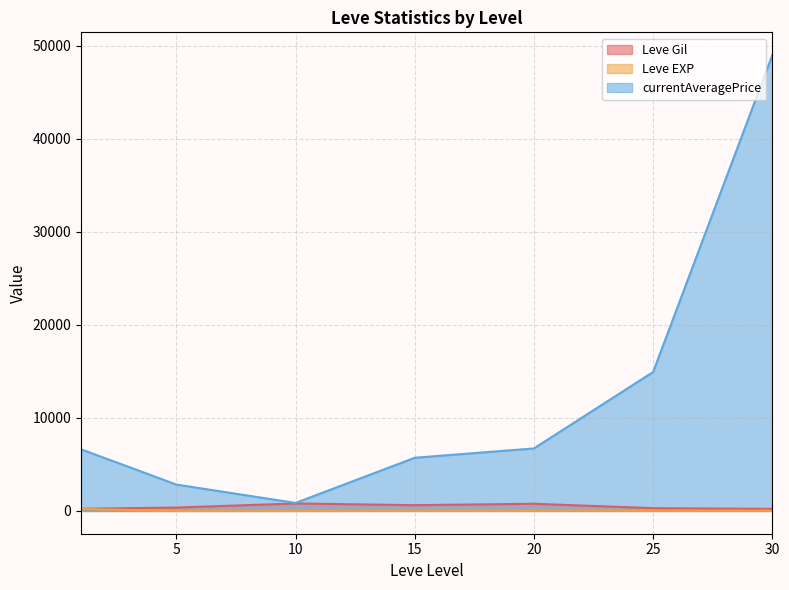

At which category is the sum across all series the highest?

30